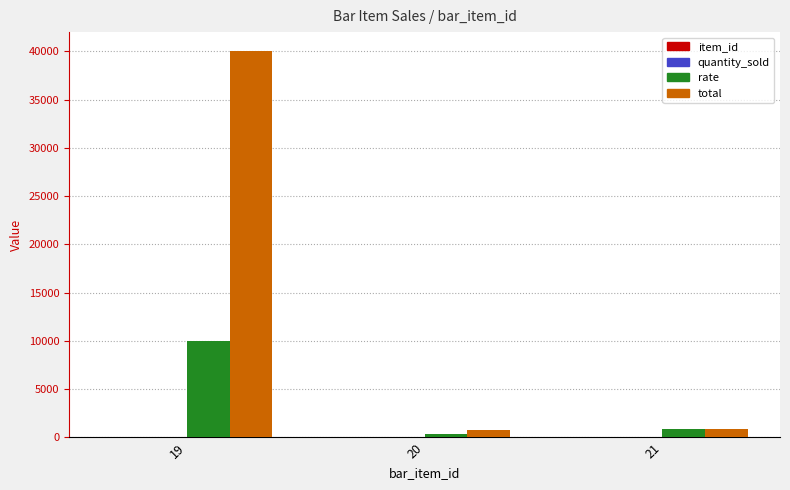

What is the sum of all rate values?

11270